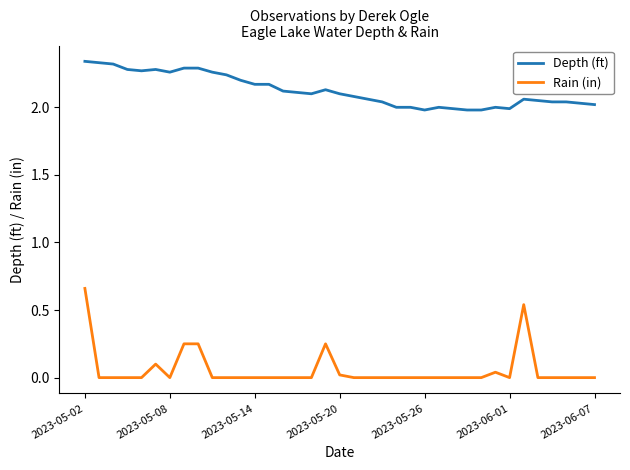

Which series has the largest range (max minus min)?

Rain (in)